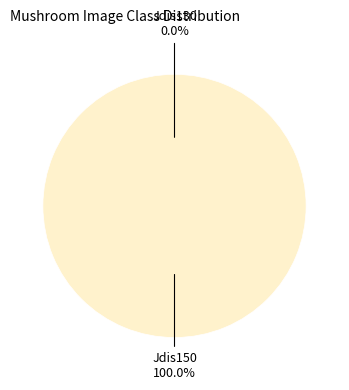

Does Jdis130 account for over 50% of the chart?

No